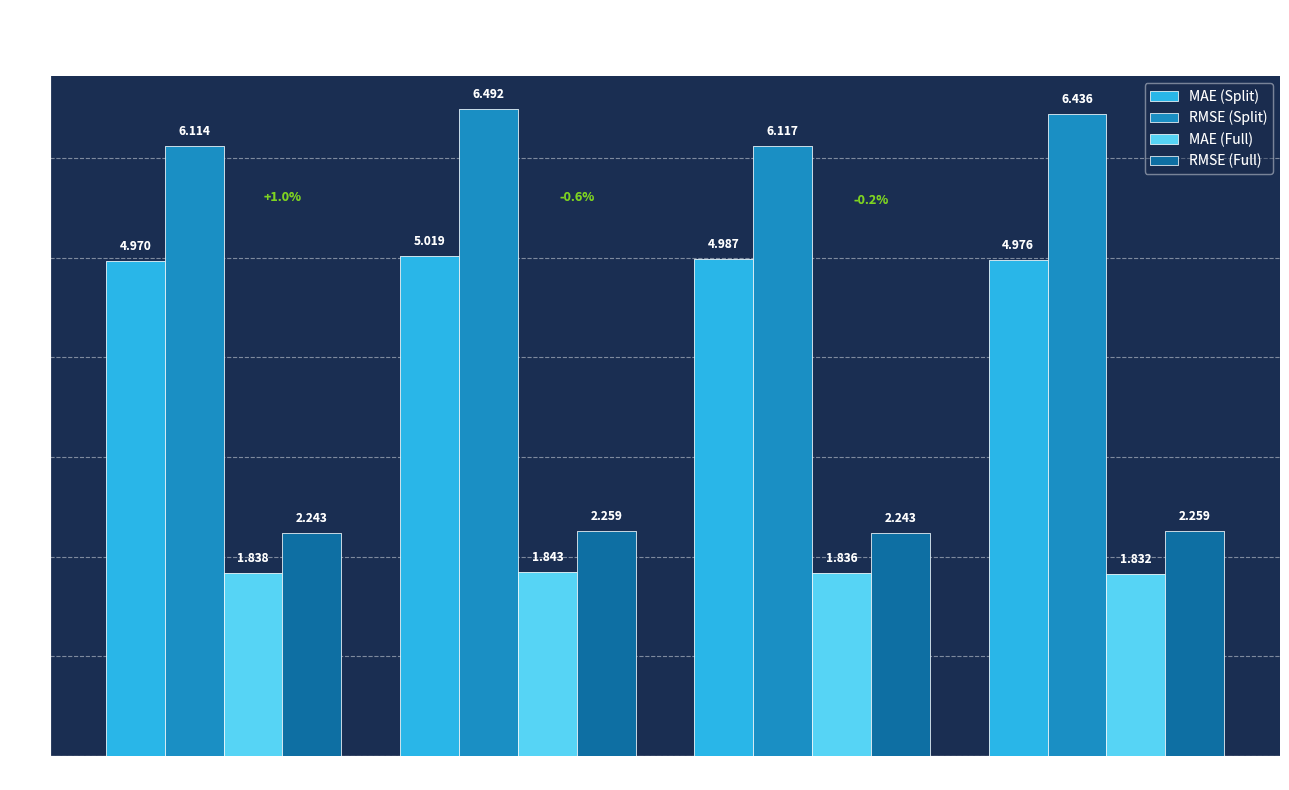

Which label corresponds to the largest value in the chart?

+ body_type